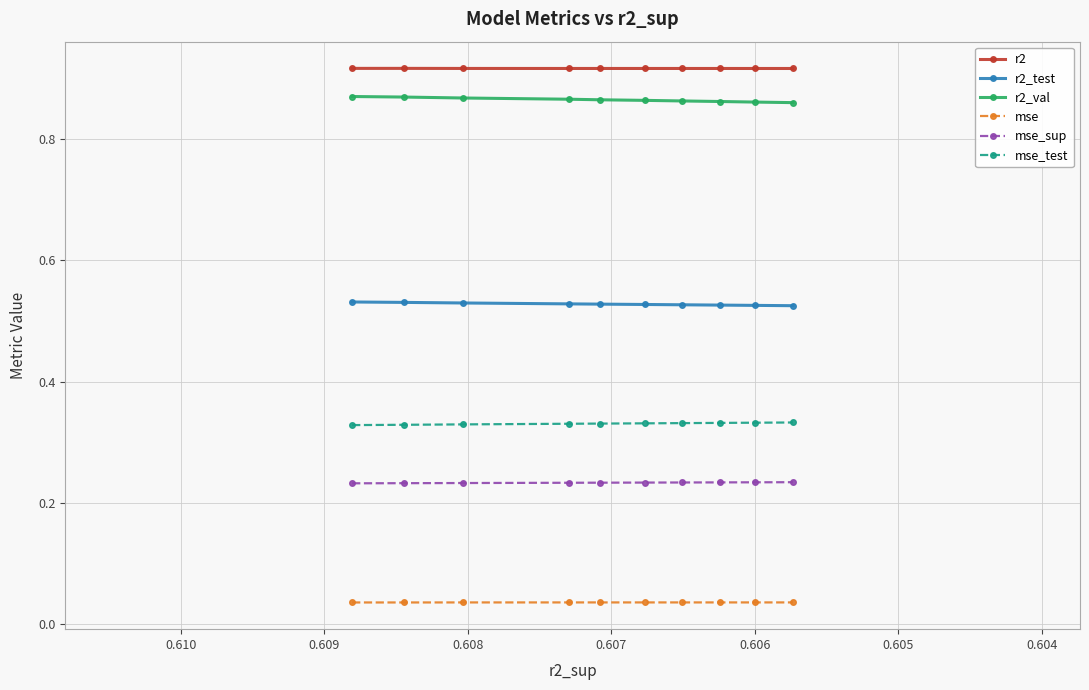

What is the average value of the mse_test series?

0.3